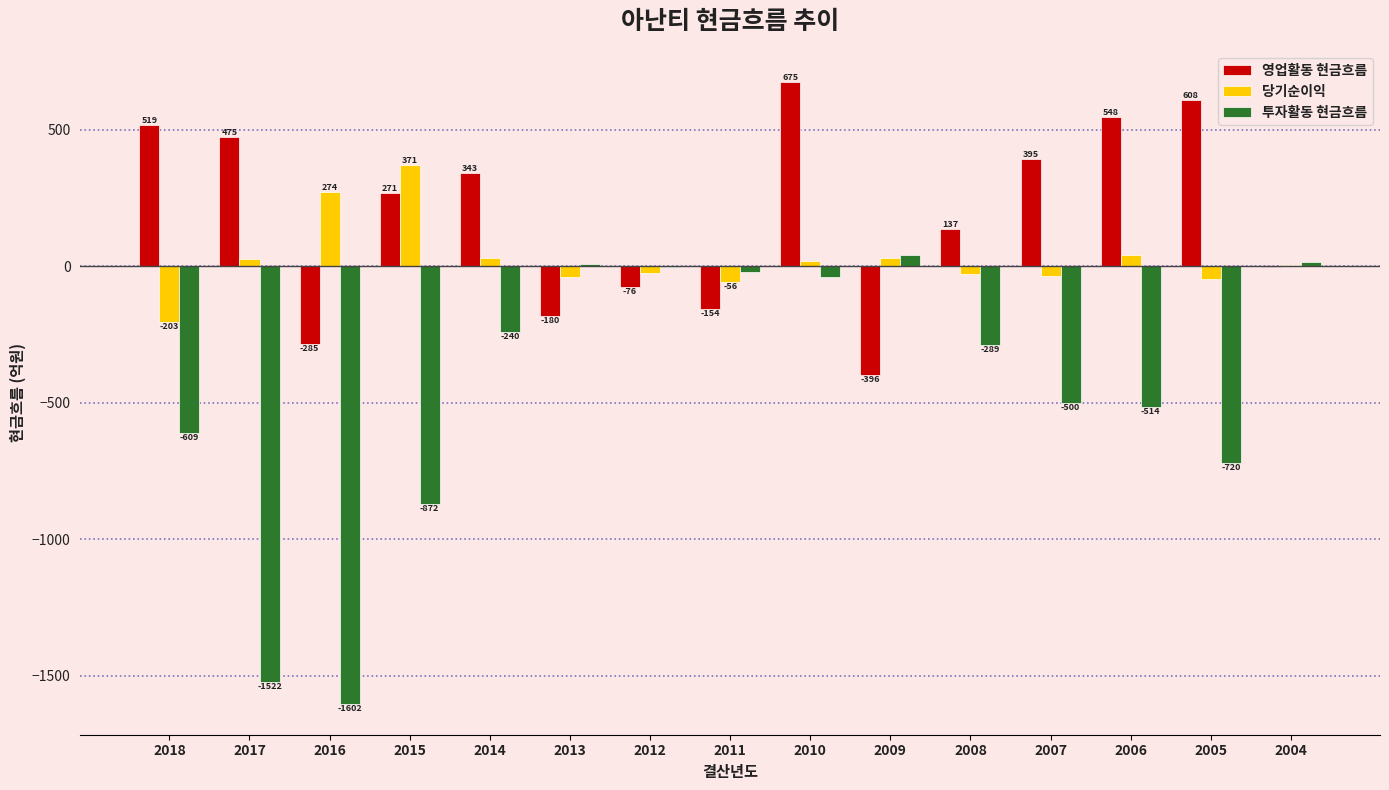

What is the total value across all series at 2018?

-292.9